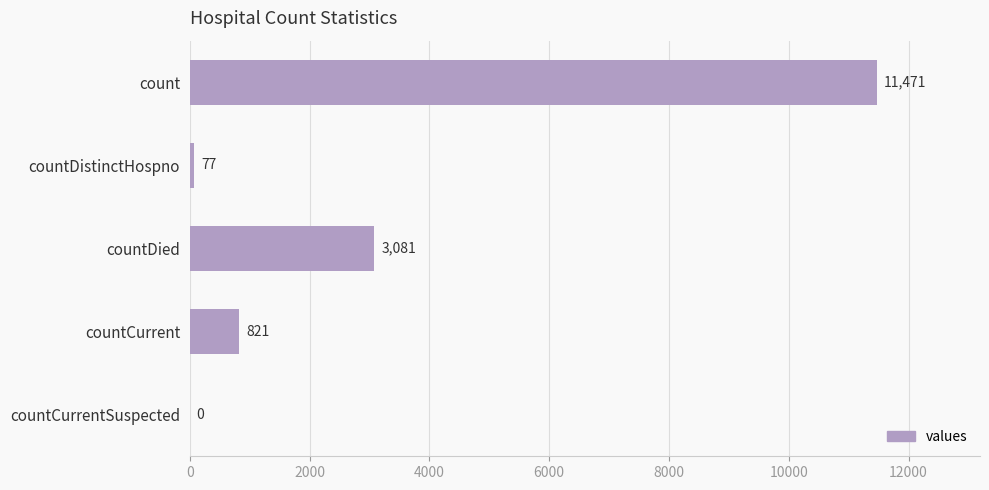

Between countCurrent and countCurrentSuspected, which is larger?

countCurrent